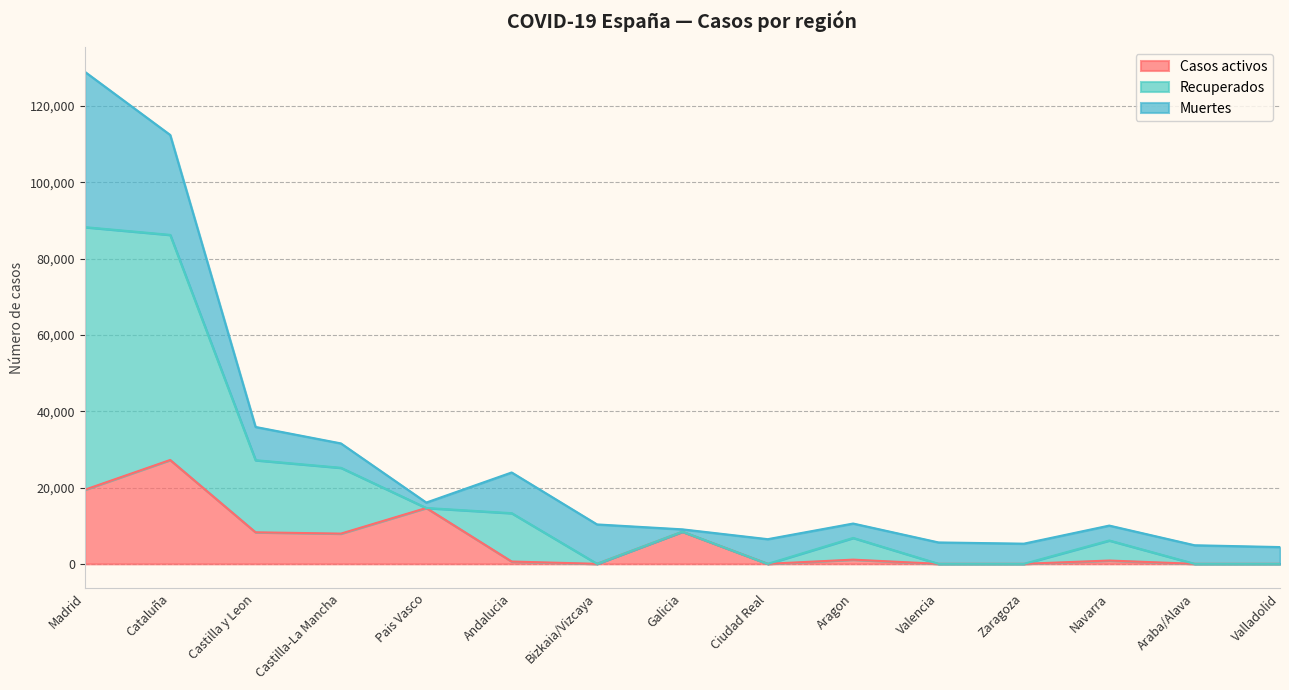

What position from the left is Cataluña?

2